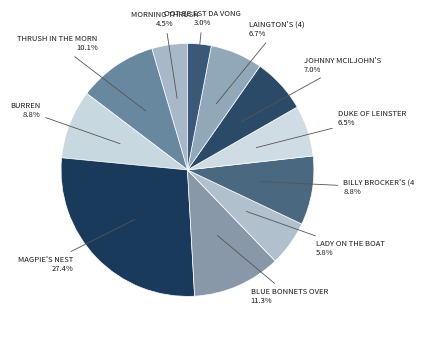

How many slices are in this pie chart?

11